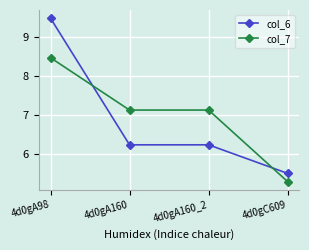

Reading left to right, transcribe all the data shown in this chart.

col_6: 4d0gA98=9.5	4d0gA160=6.2	4d0gA160_2=6.2	4d0gC609=5.5
col_7: 4d0gA98=8.5	4d0gA160=7.1	4d0gA160_2=7.1	4d0gC609=5.3